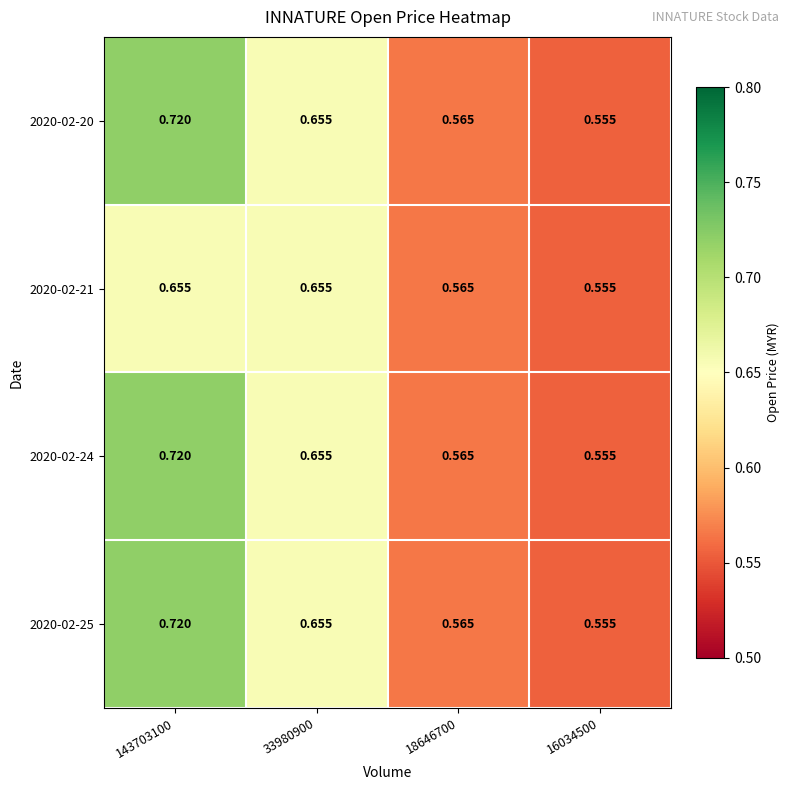

Is the value of 2020-02-21 at 16034500 greater than the value of 2020-02-25 at 33980900?

No